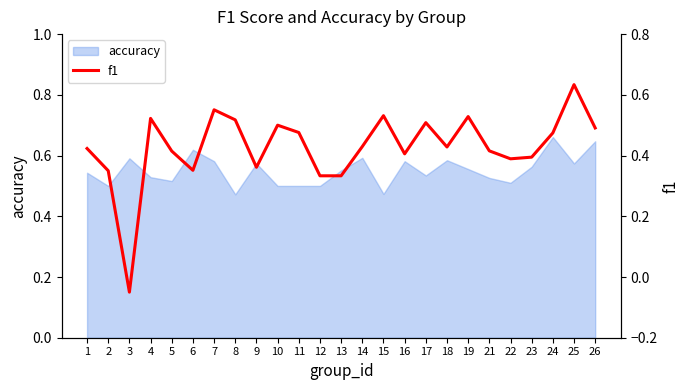

The accuracy series shows 0.2 at 2. True or false?

False